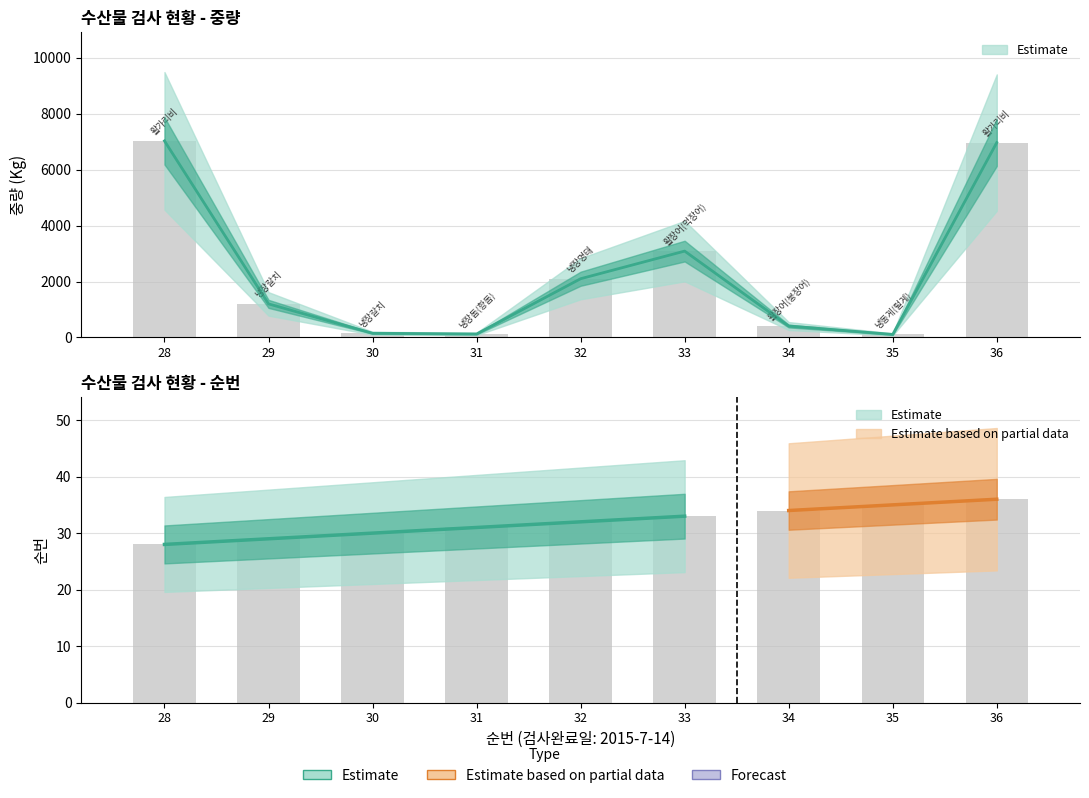

Rank the series at 31 from lowest to highest value.

순번, 중량(Kg)